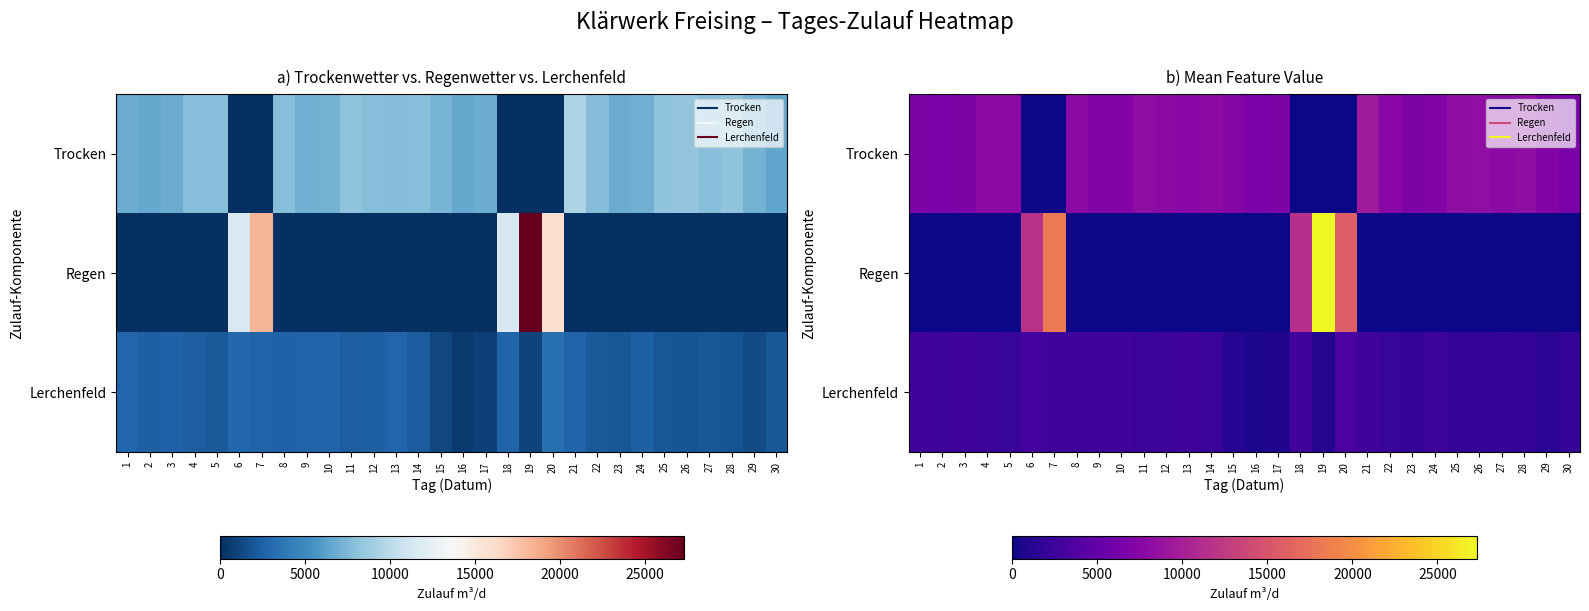

Is the value of Trocken at 8 greater than the value of Regen at 2?

Yes